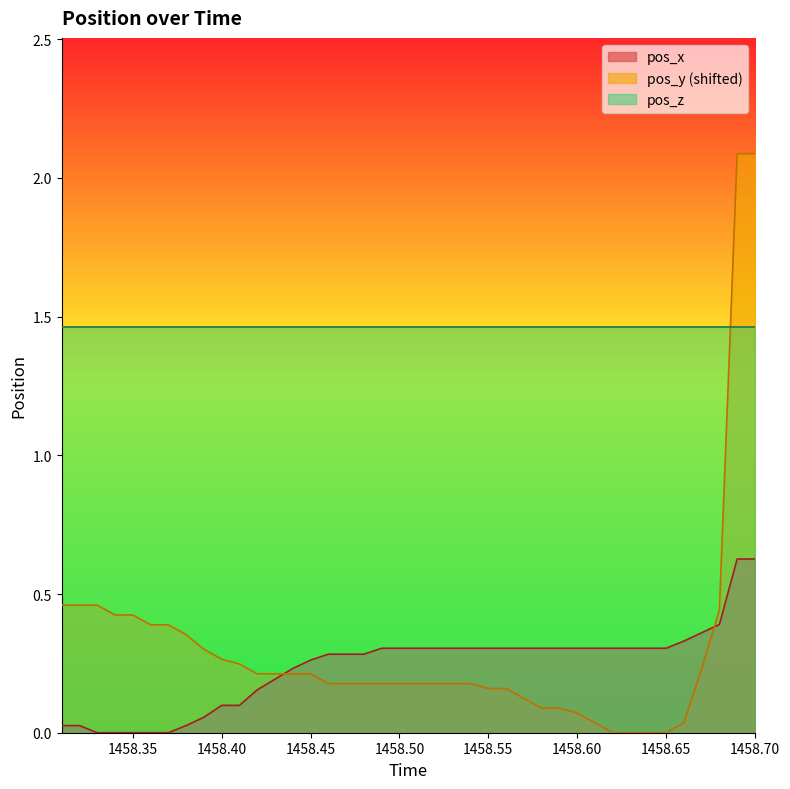

Count the number of data series in this chart.

3